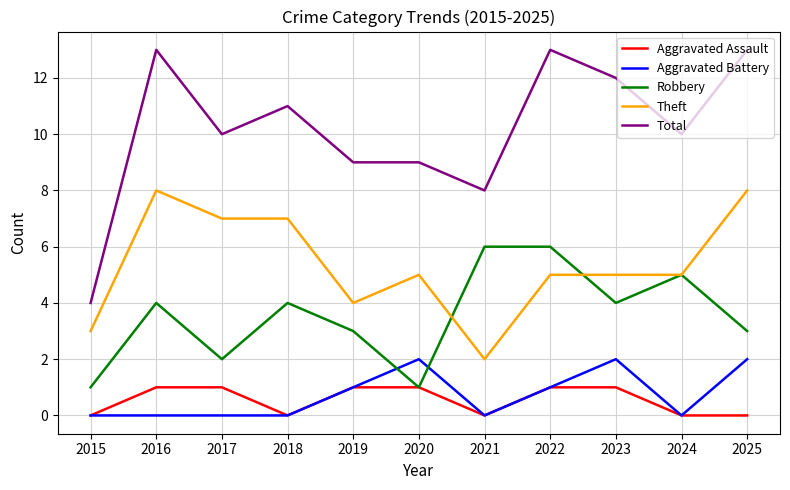

True or false: Aggravated Assault and Total cross at least once.

False